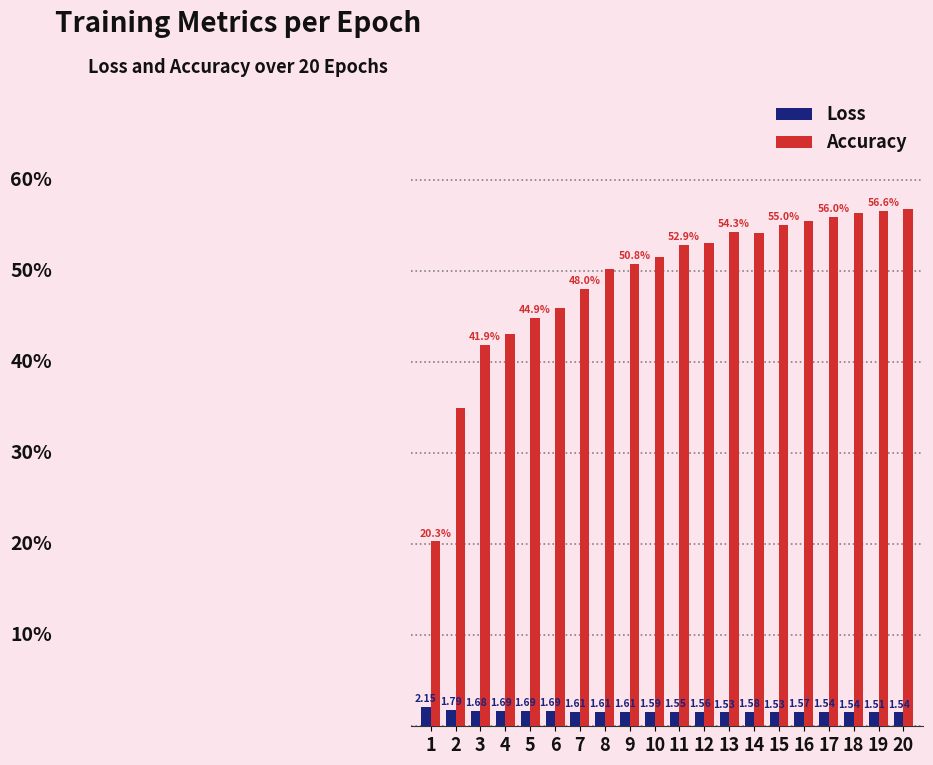

Is the value of Accuracy at 14 greater than the value of Loss at 5?

Yes